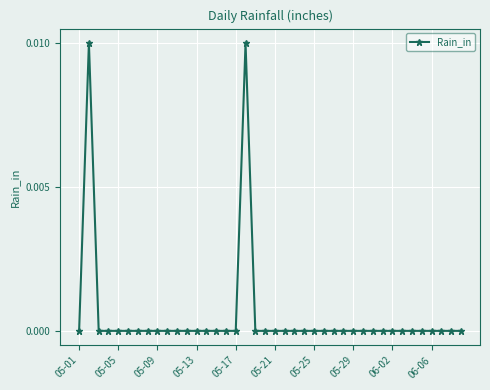

How many series are shown in this chart?

1